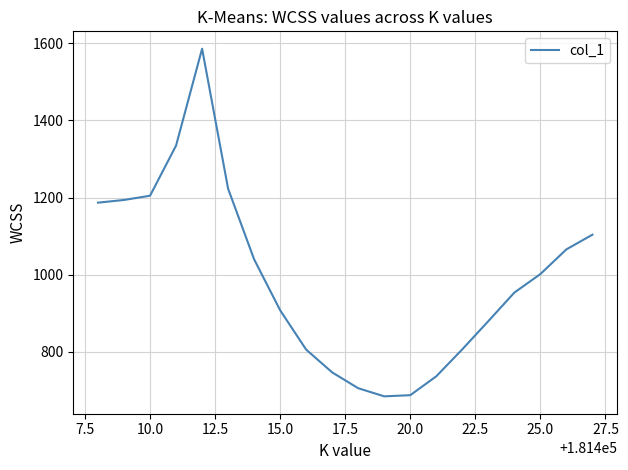

What is the difference between the maximum and minimum values?

901